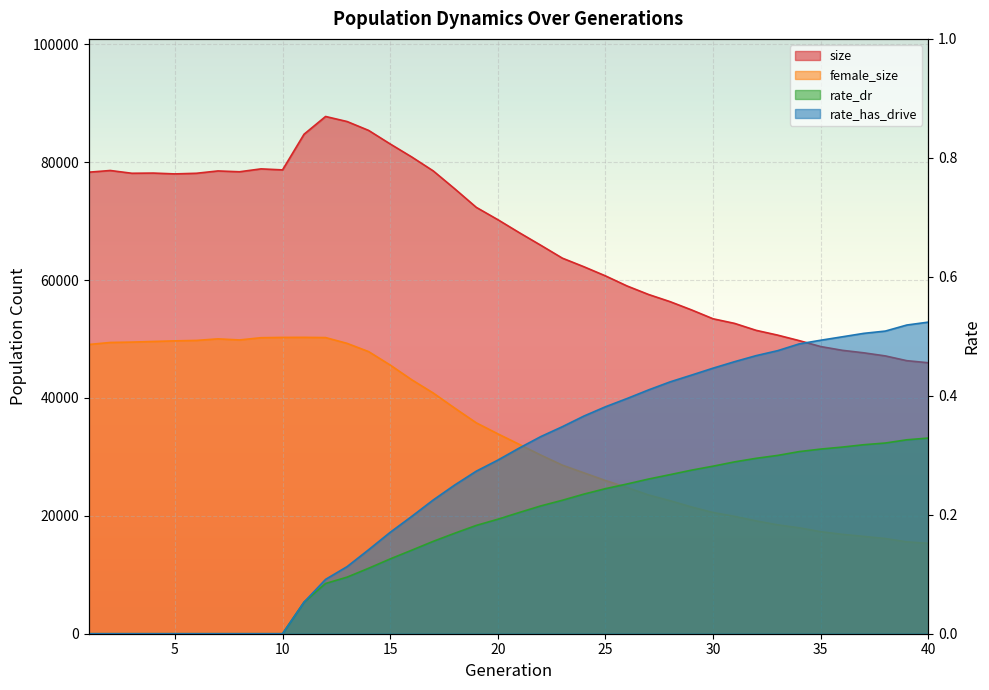

Which has a higher value, 34 or 12?

12